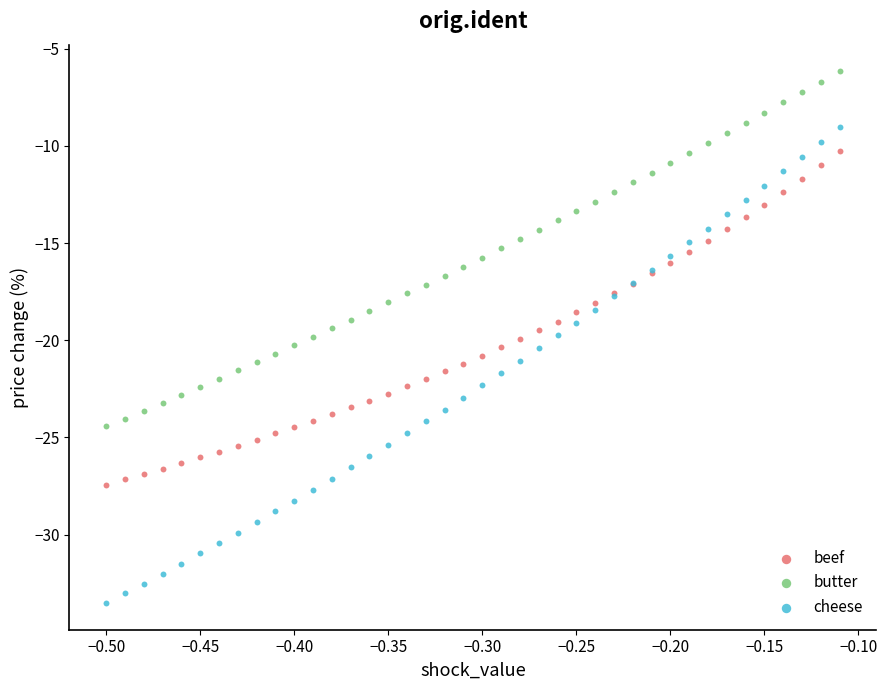

Which series reaches the minimum Y coordinate?

cheese